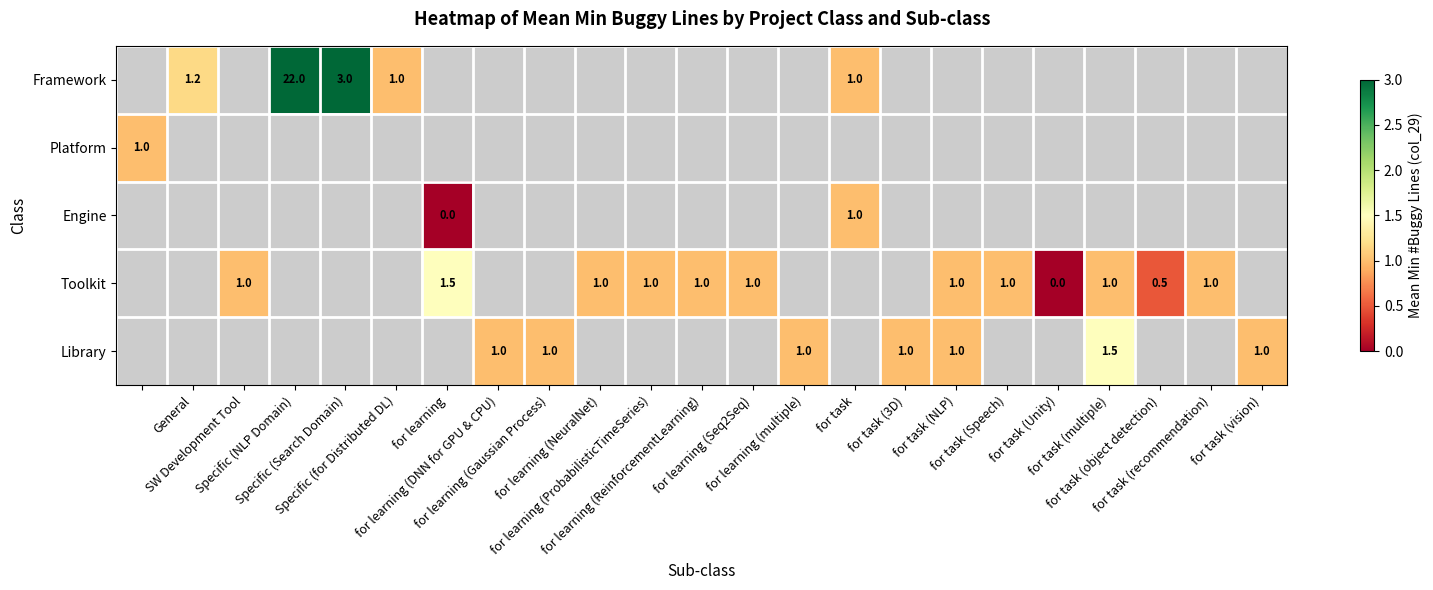

Which label corresponds to the smallest value in the chart?

for learning (DNN for GPU & CPU)